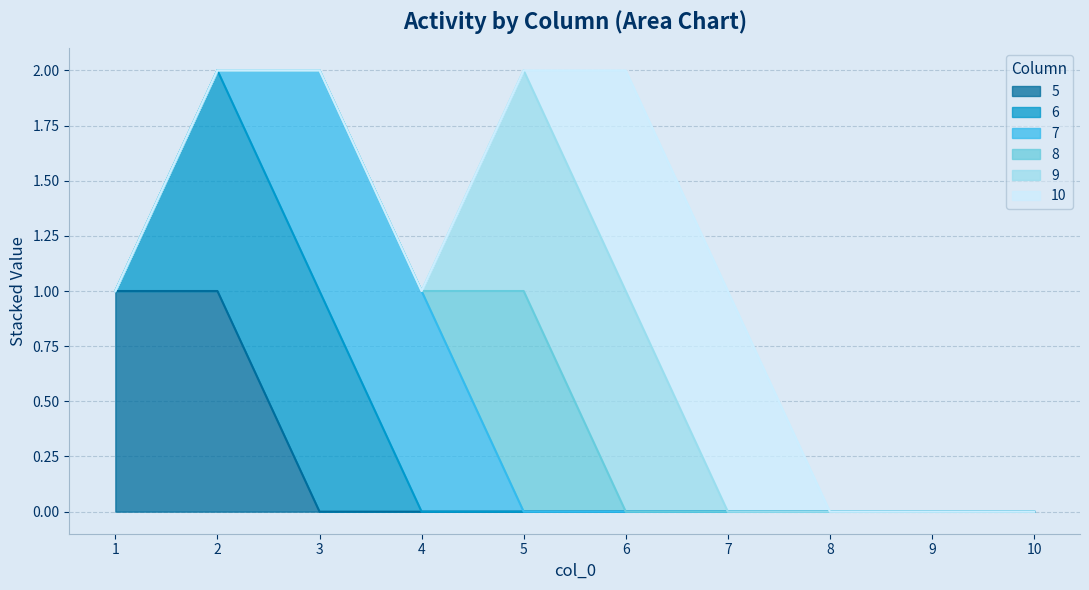

Does the chart display data point markers on the line(s)?

No